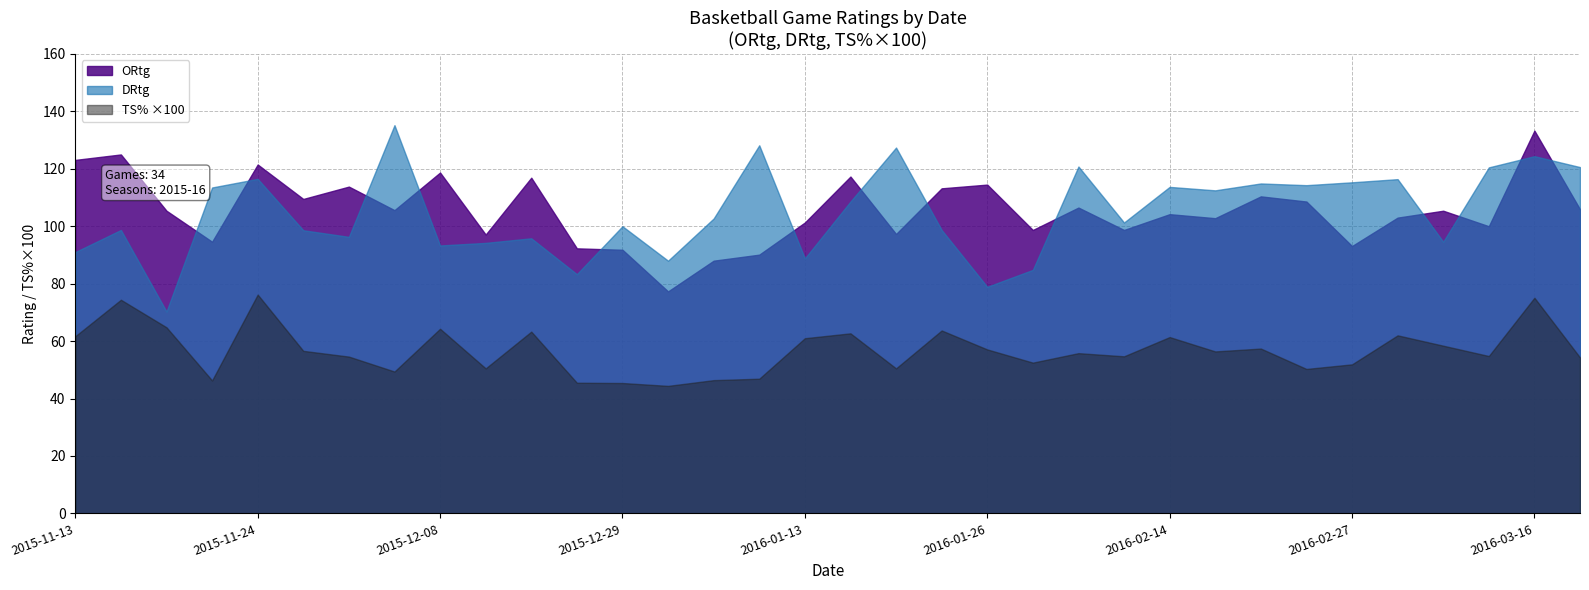

What is the value of the DRtg point at the 22nd from the left?

84.8